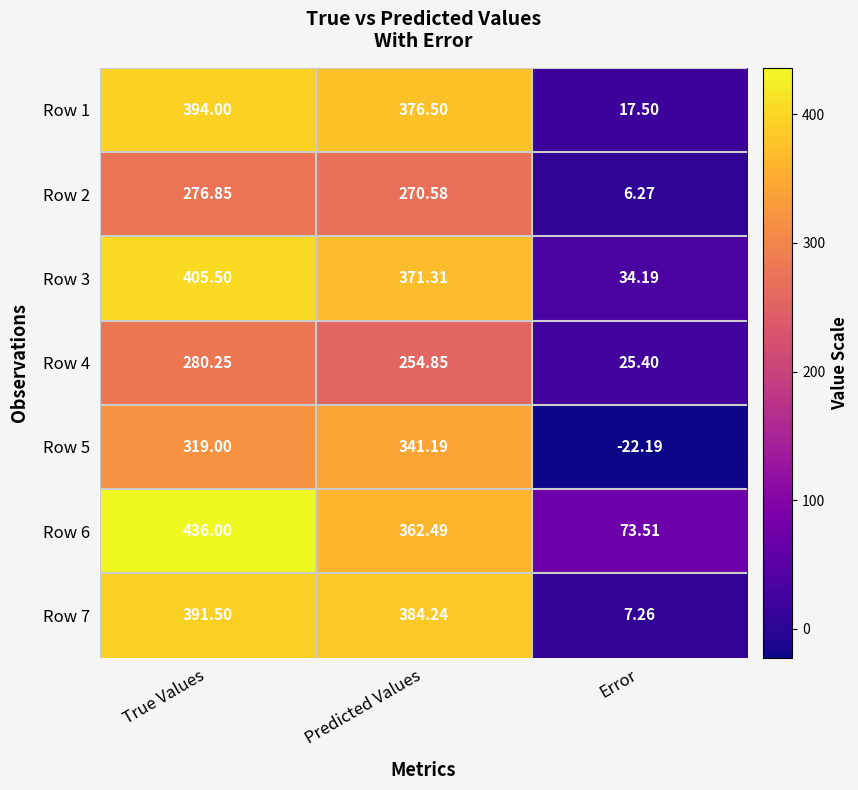

Which category has the lowest value across all series?

Error